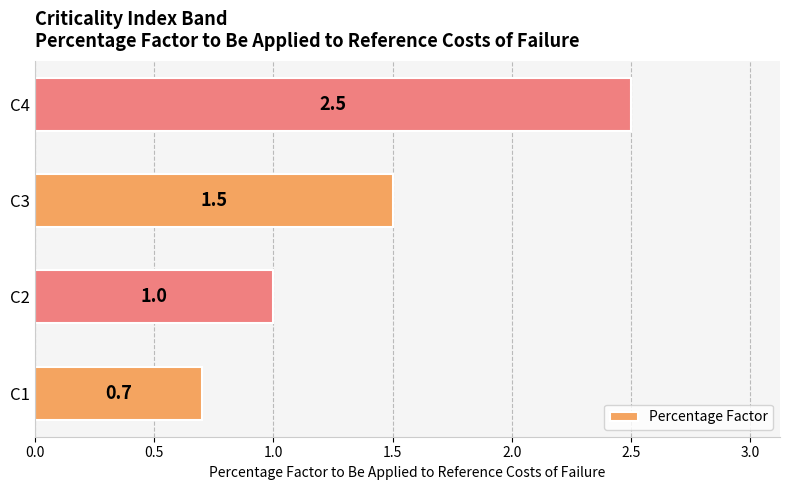

Count the number of data series in this chart.

1